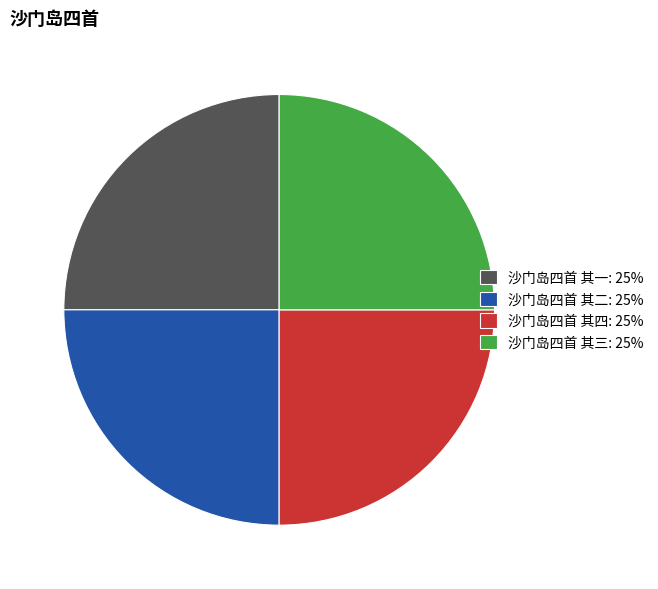

Approximately how many times larger is the value at 沙门岛四首 其二 compared to 沙门岛四首 其三?

1.0